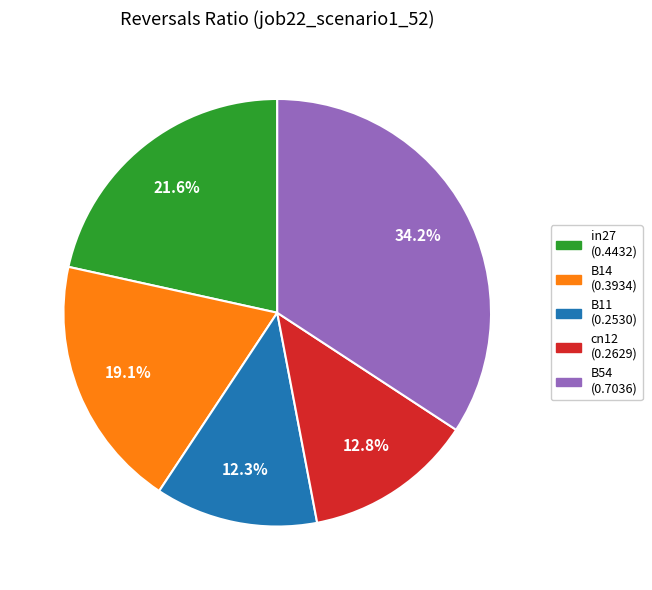

Is there any slice that represents more than half of the pie?

No